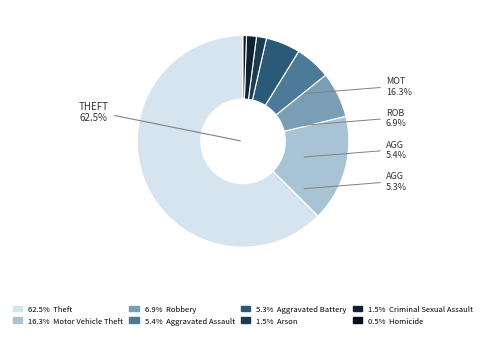

What is the largest slice in the pie chart?

Theft